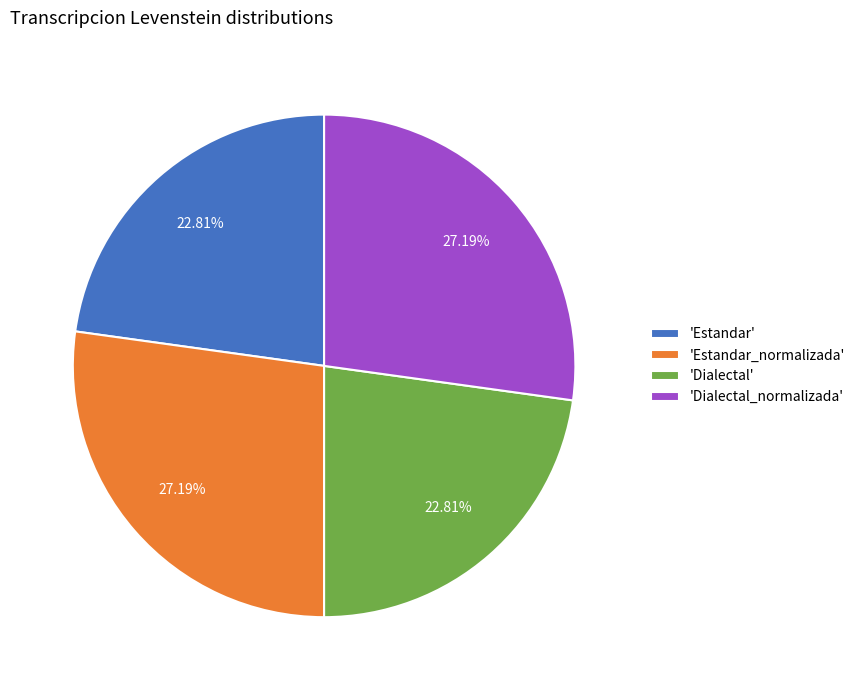

How many slices are in this pie chart?

4